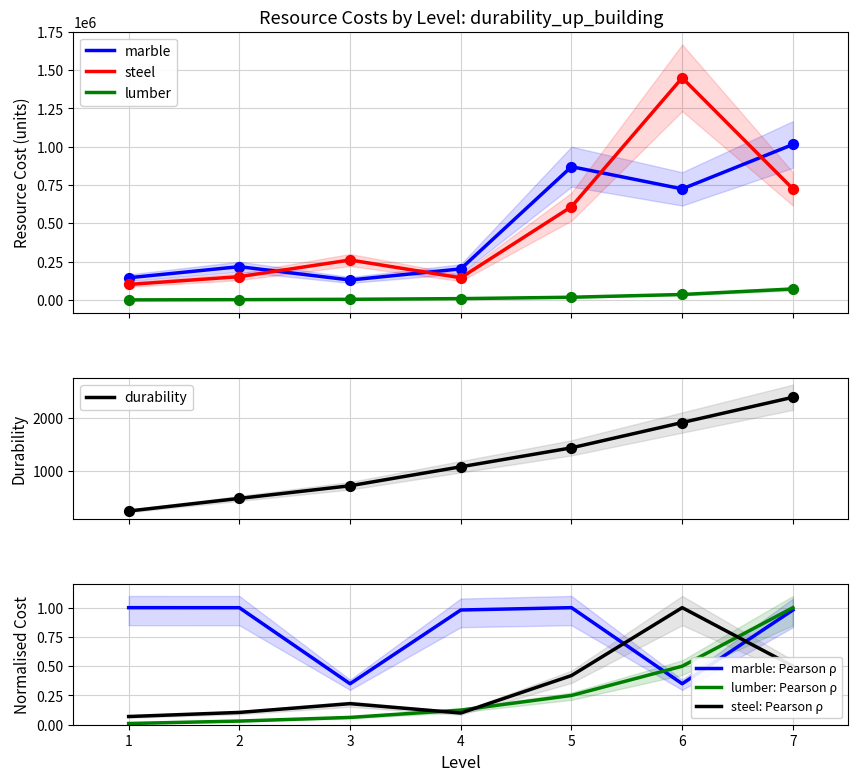

Is the value of lumber at 2 greater than the value of steel at 5?

Yes